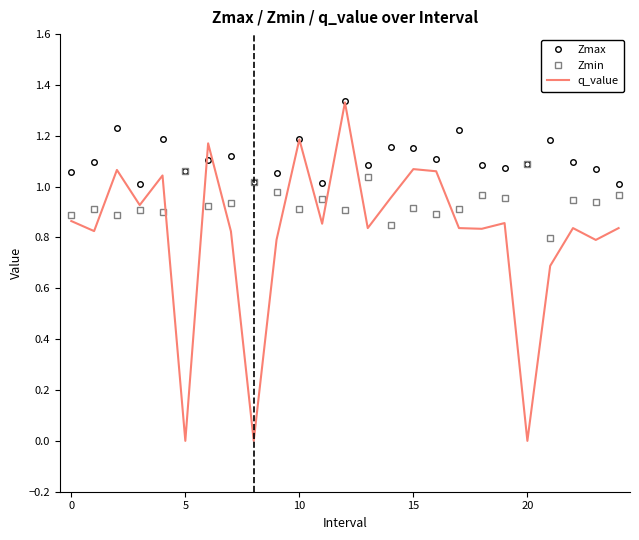

List the series in order of their overall mean, lowest first.

q_value, Zmin, Zmax